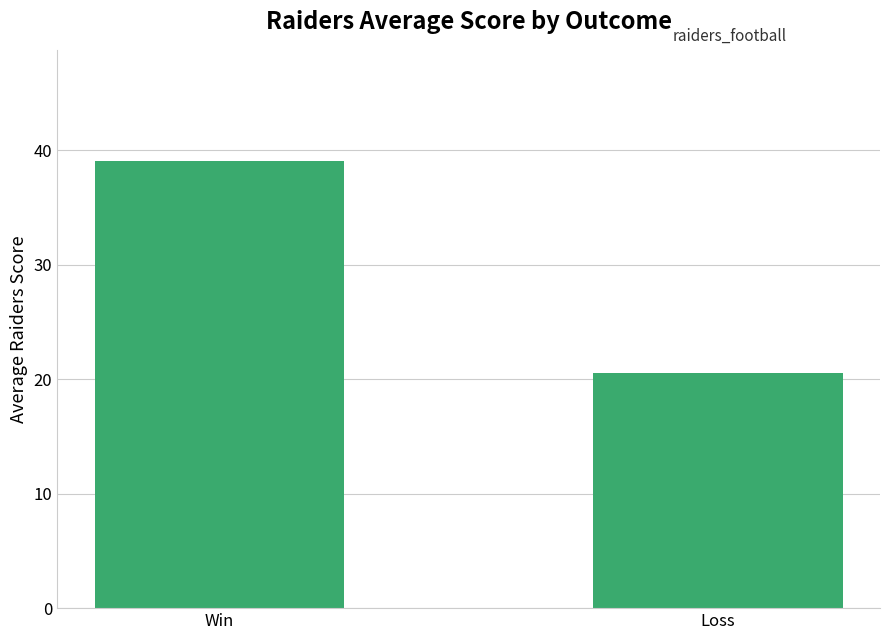

Reading left to right, what are all the values shown in this chart?

Win=39.0	Loss=20.5